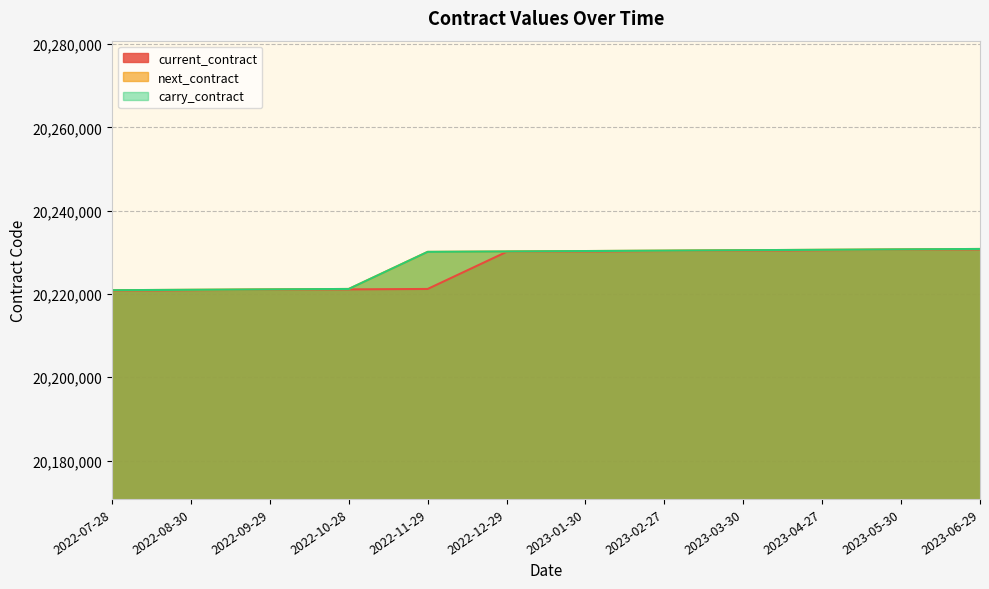

True or false: next_contract has a value of 14010948 at 2022-11-29.

False